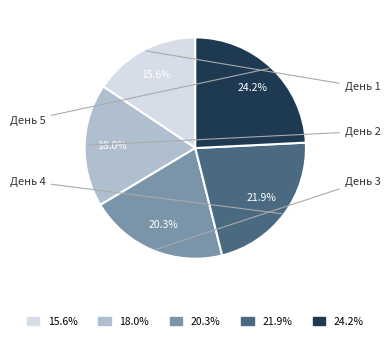

Is there a majority slice in this chart?

No